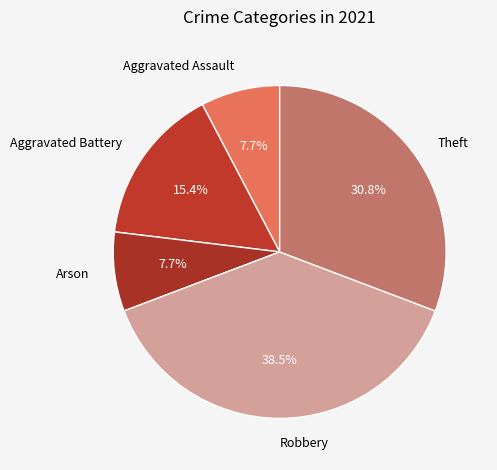

What percentage do Theft and Aggravated Assault together represent?

38.5%